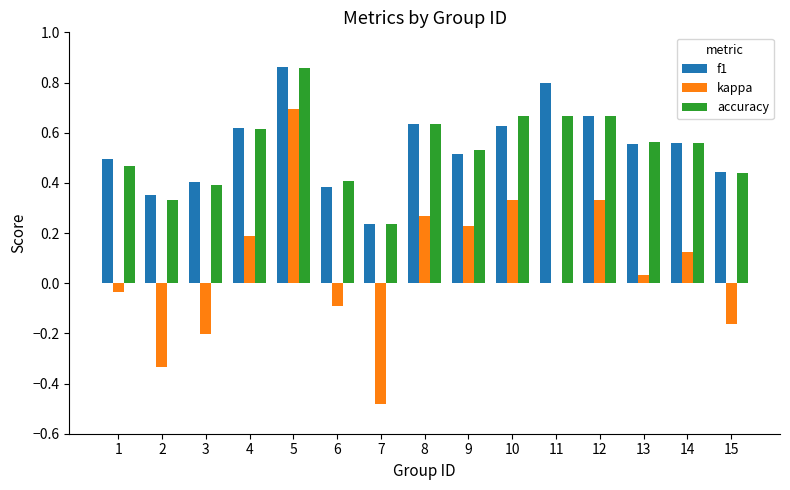

How many distinct data groups are displayed?

3